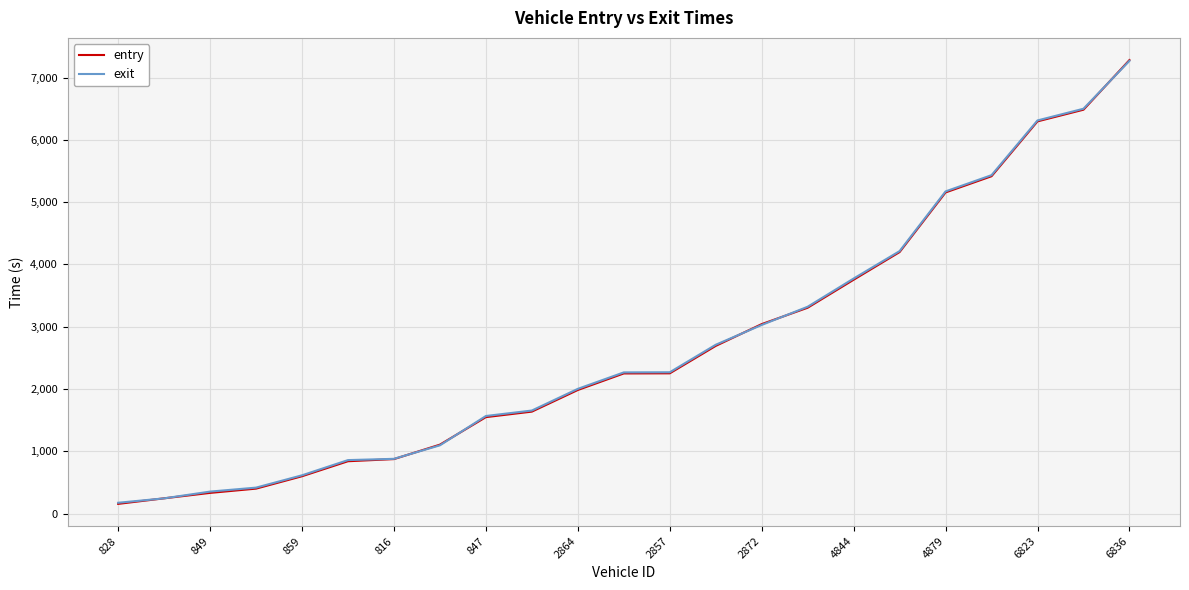

Which series has the largest range (max minus min)?

entry